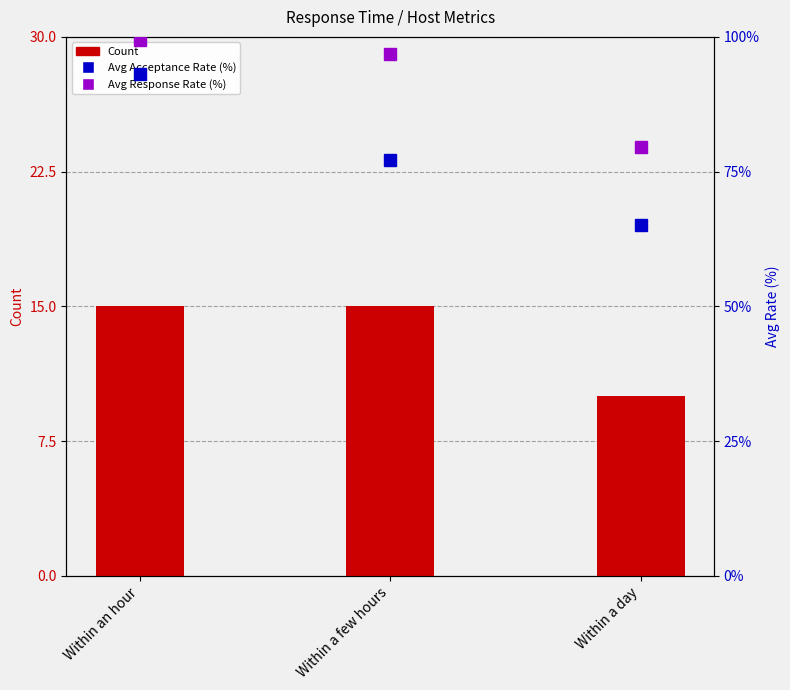

What is the minimum value shown in the chart?

10.0